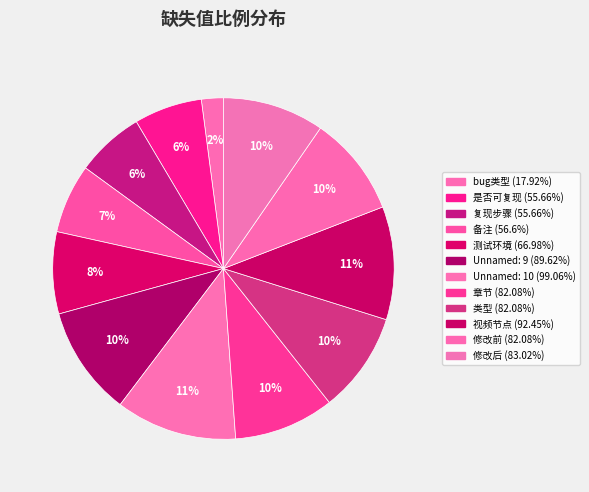

Count the number of slices in the pie.

12